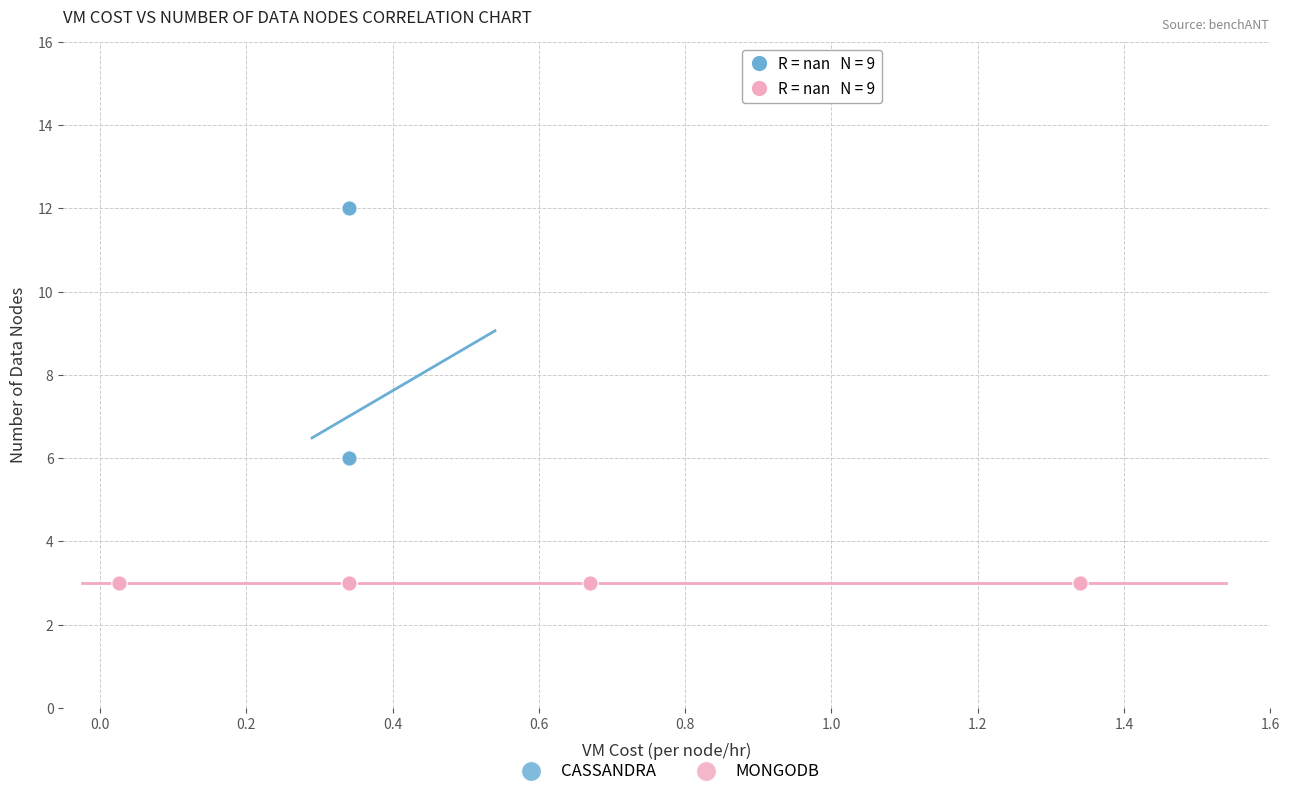

Which series reaches the maximum Y coordinate?

CASSANDRA